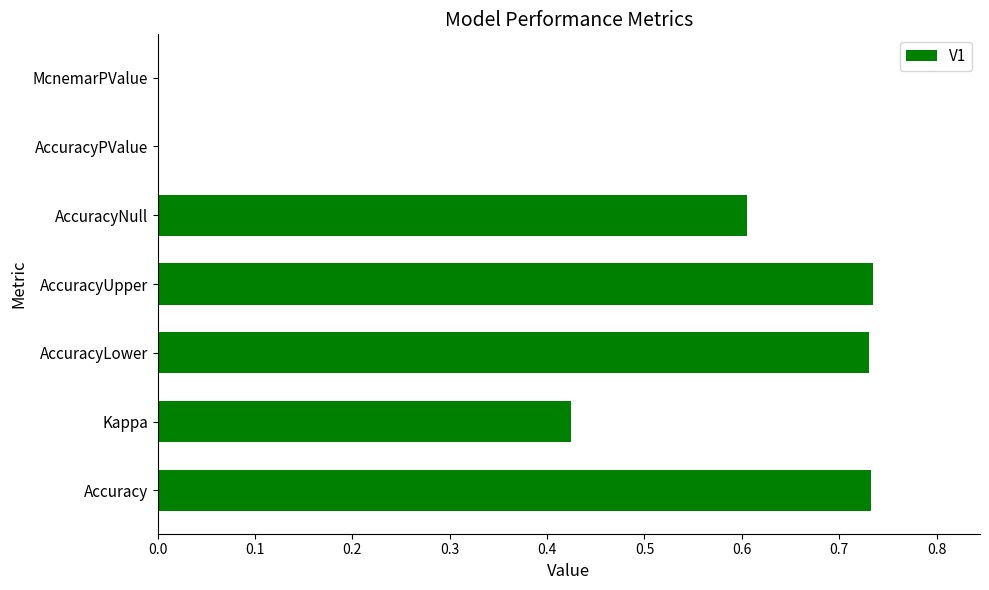

How many distinct data groups are displayed?

1